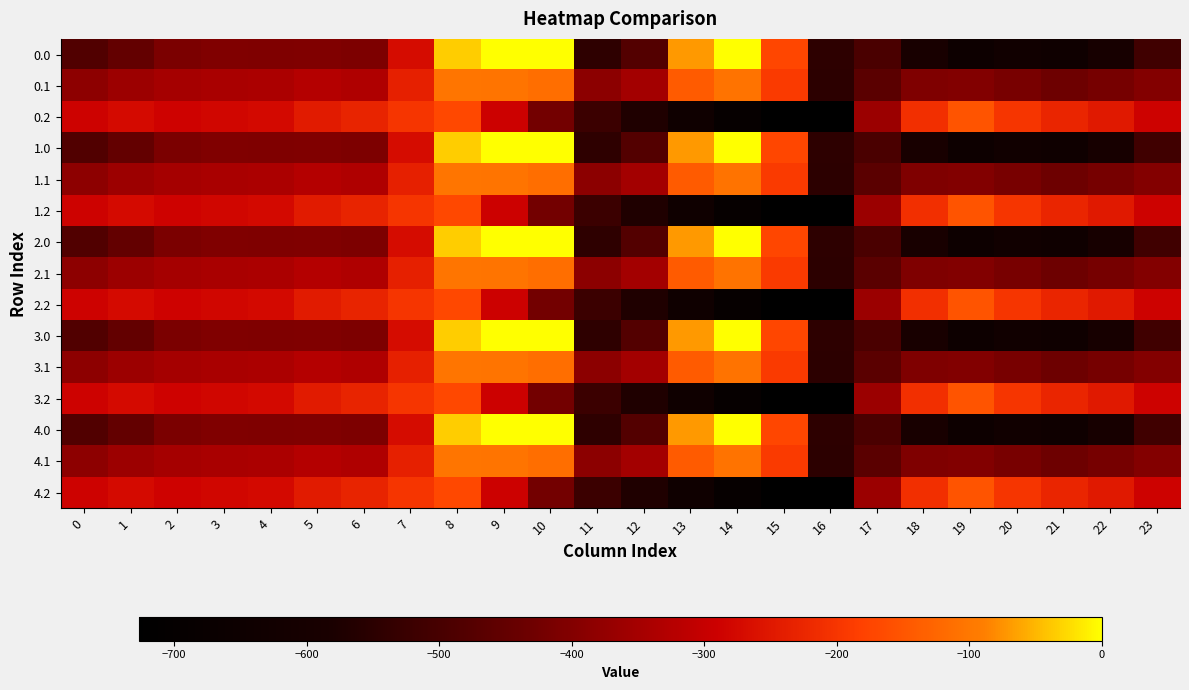

List the series in order of their peak value, lowest first.

0.2, 1.2, 2.2, 3.2, 4.2, 0.1, 1.1, 2.1, 3.1, 4.1, 0.0, 1.0, 2.0, 3.0, 4.0